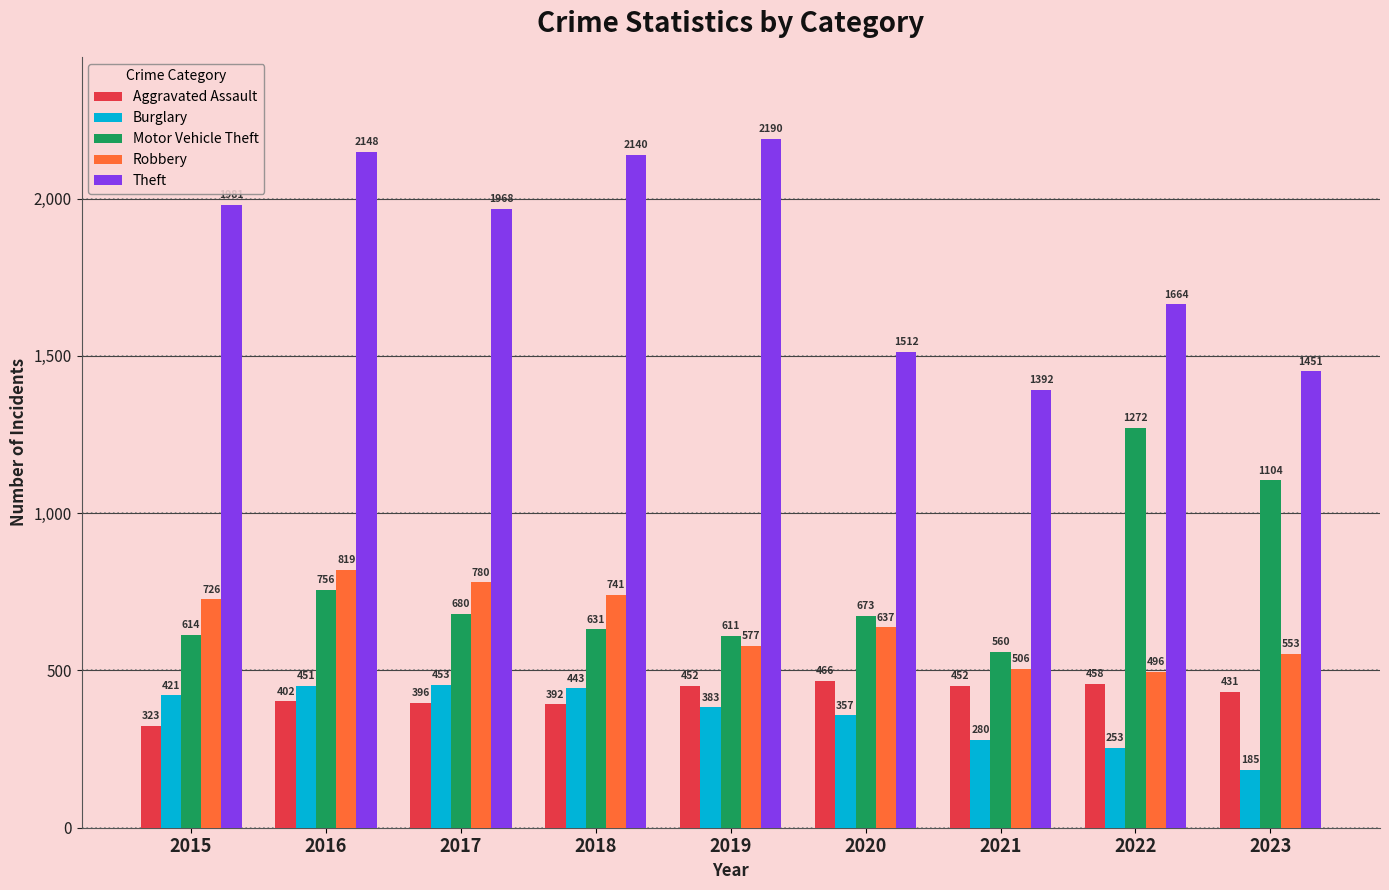

What is the value of the Robbery bar at the 5th from the left?

577